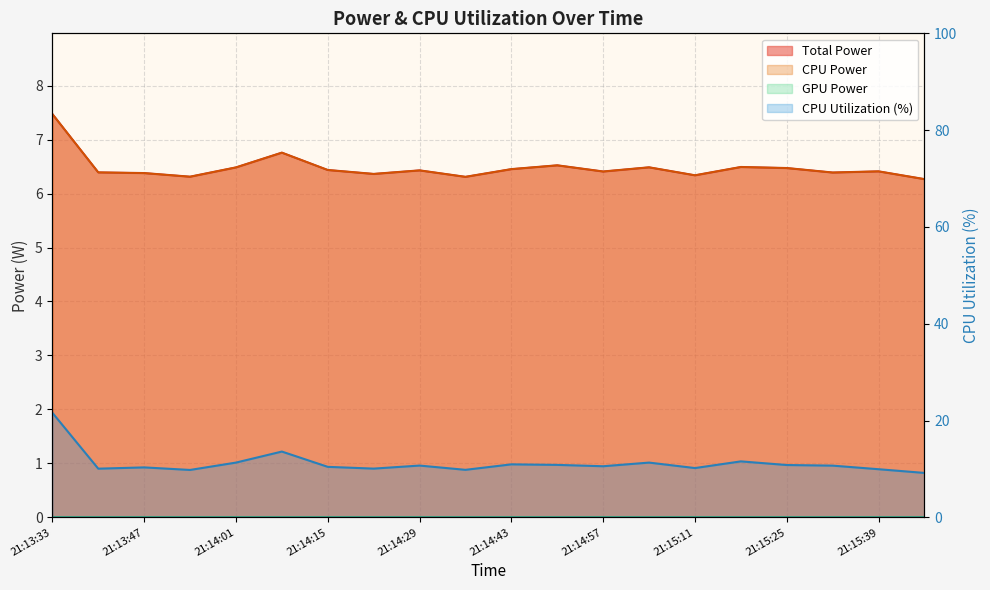

Does the chart have visible grid lines?

Yes